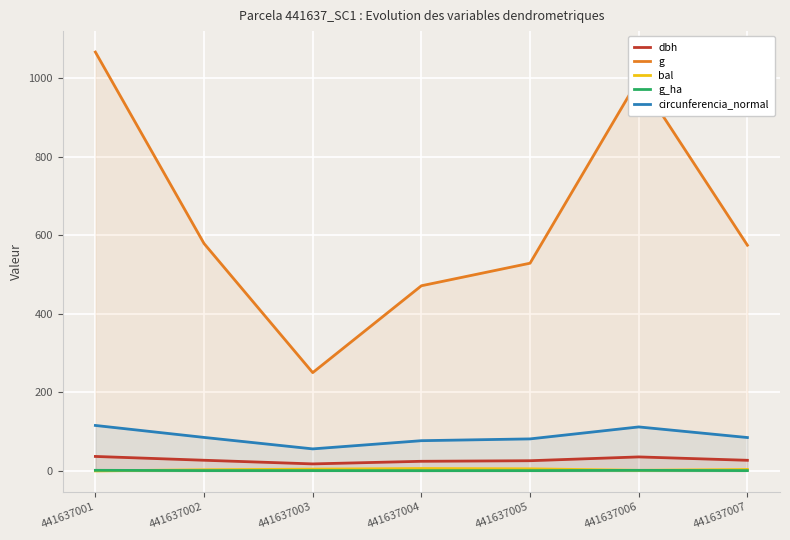

Which label corresponds to the smallest value in the chart?

441637001